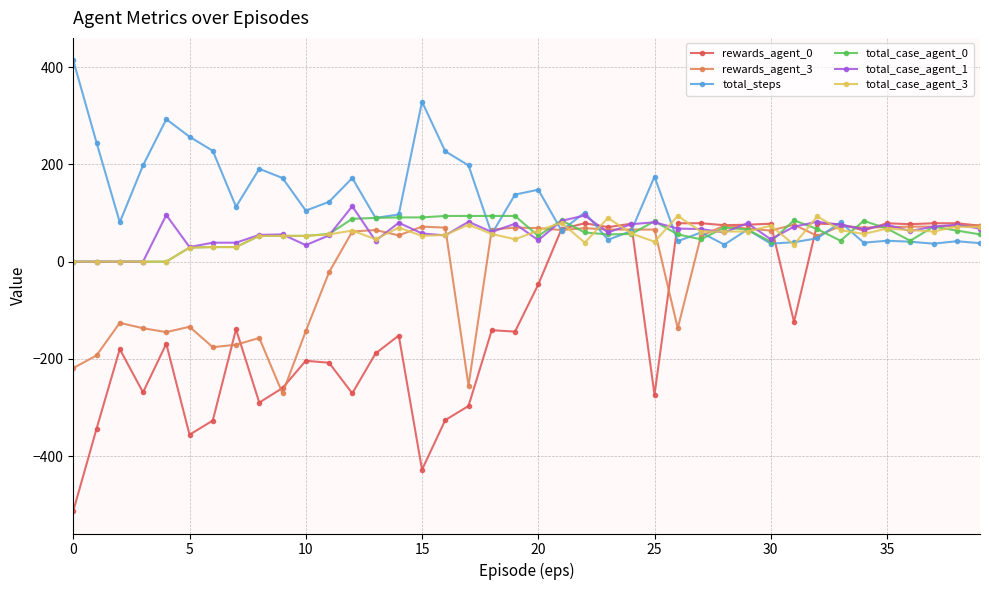

Is this an area chart (filled region under the line)?

No